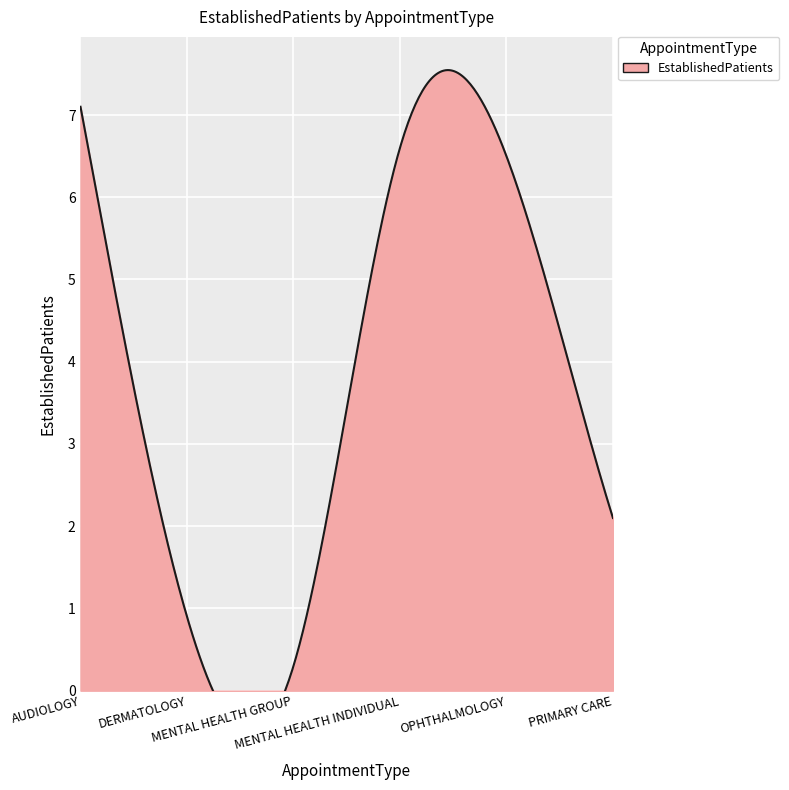

What is the difference between the values at DERMATOLOGY and MENTAL HEALTH INDIVIDUAL?

5.7